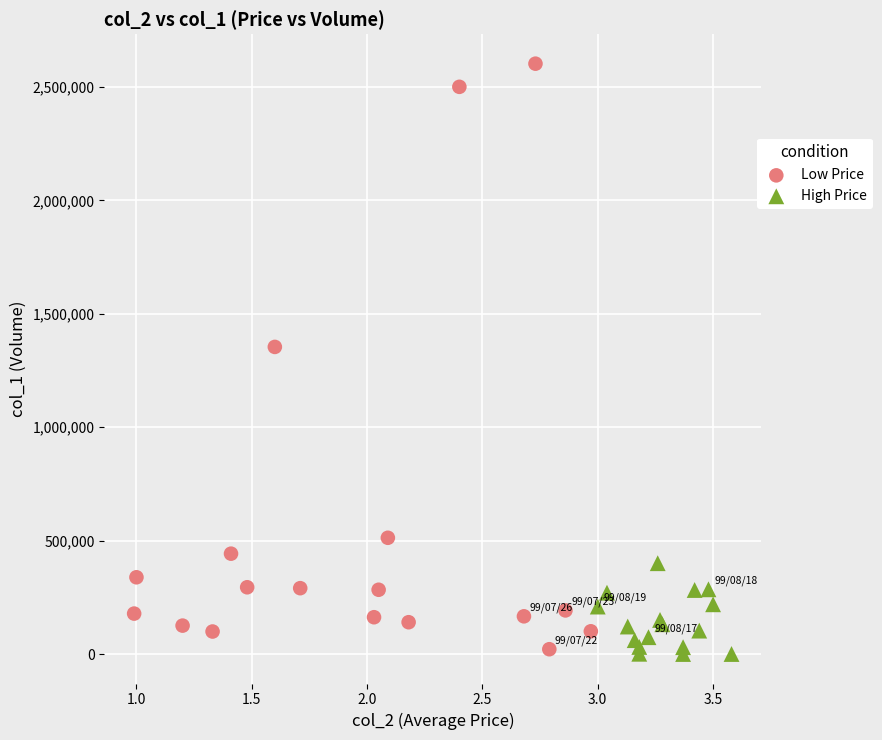

Which series has the widest spread of Y values?

Low Price